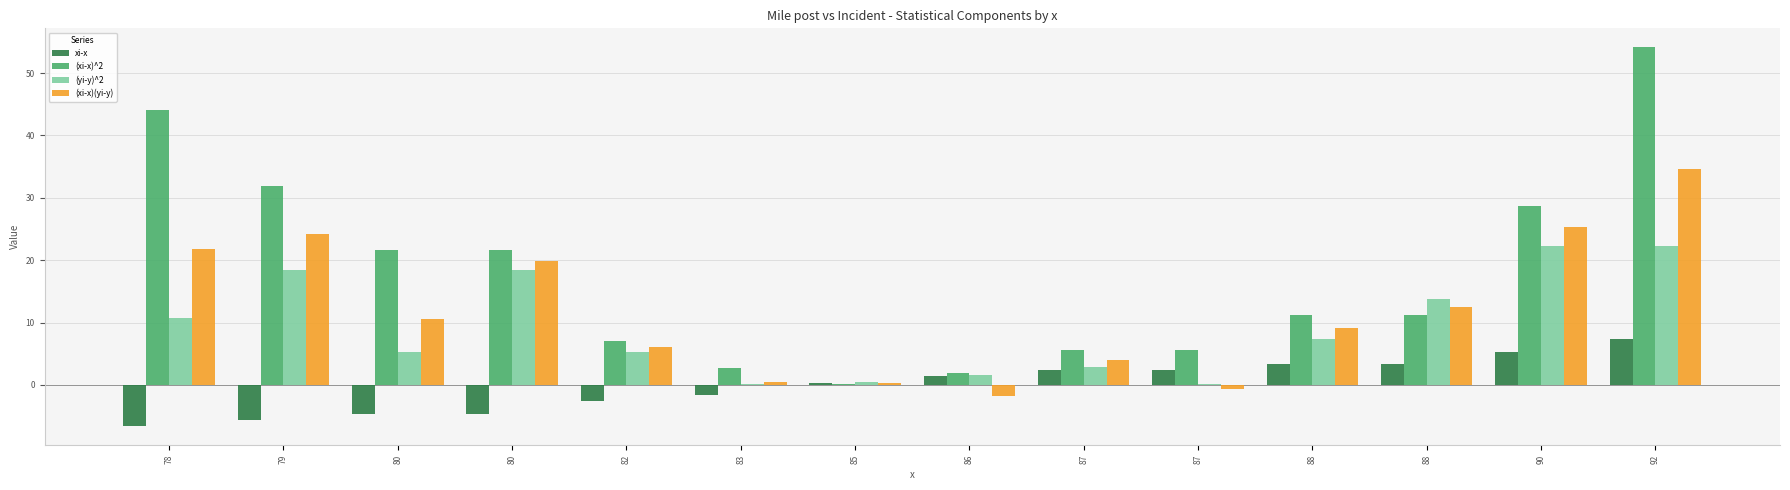

How many distinct data groups are displayed?

4